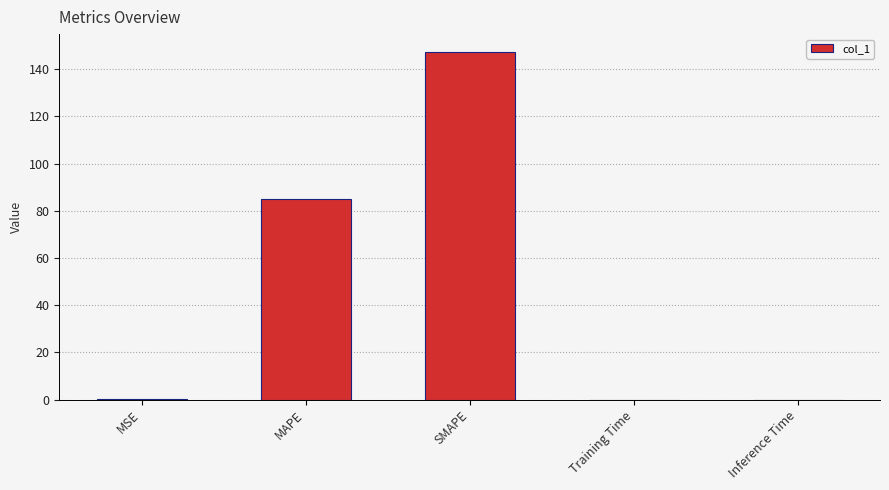

What is the difference between the values at Training Time and SMAPE?

147.5